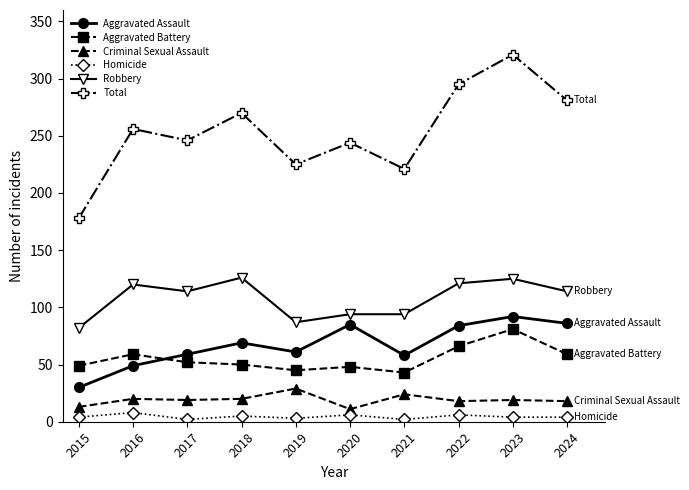

True or false: Robbery and Aggravated Battery cross at least once.

False